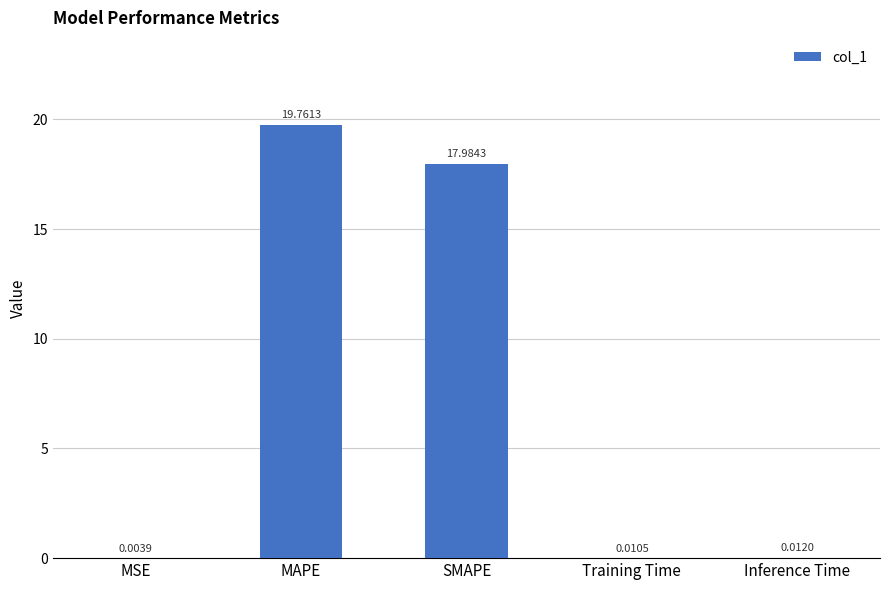

Are the bars horizontal?

No